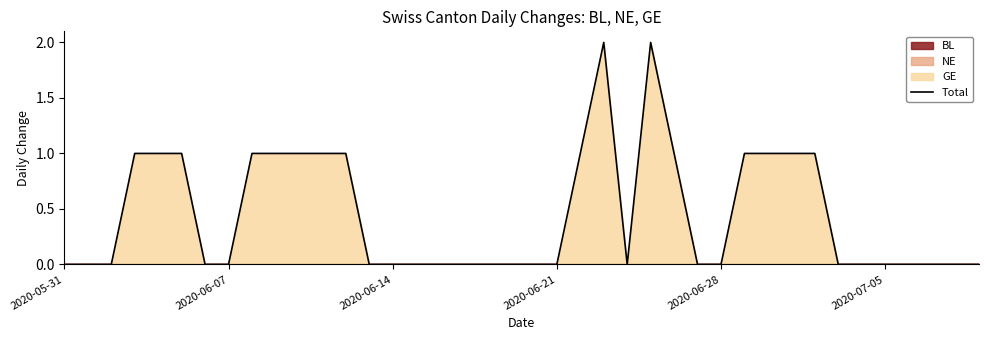

Where is the first local minimum?

24